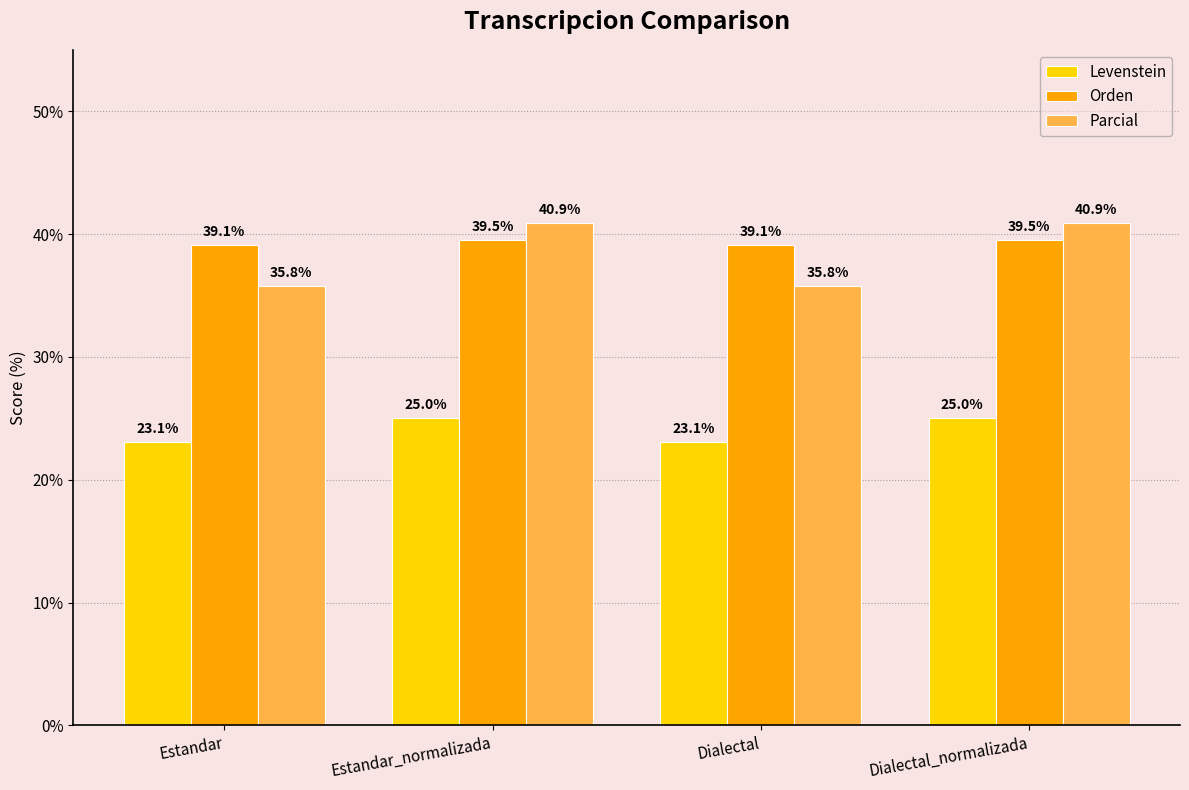

At how many categories does at least one series exceed 37?

4